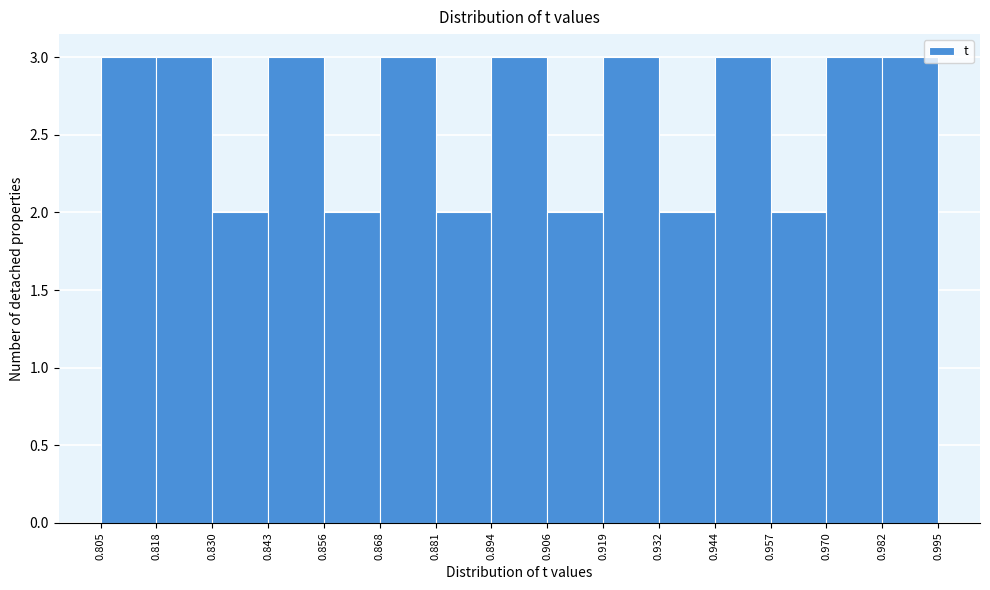

How tall is the bar that spans 0.856 to 0.868 on the x-axis? The values are not printed on the chart, so give them approximately, as read against the axis.

2